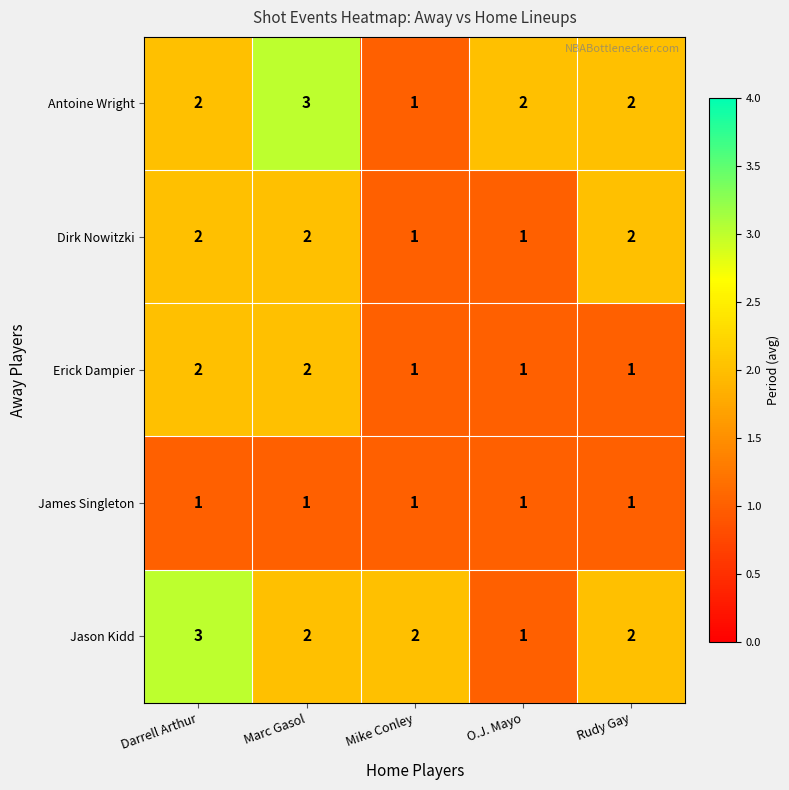

What is the sum of the Antoine Wright values at Rudy Gay and Marc Gasol?

5